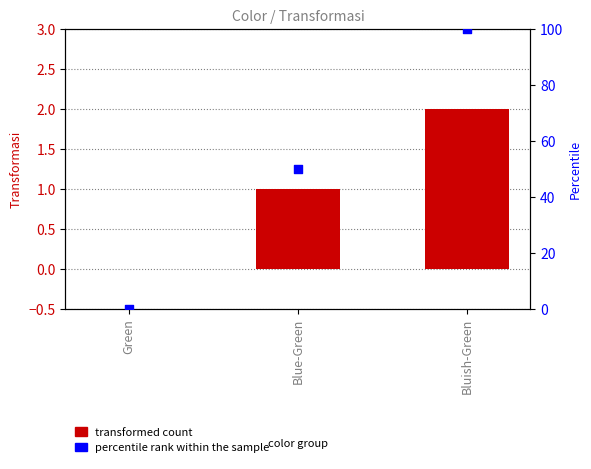

At which category is the sum across all series the highest?

Bluish-Green